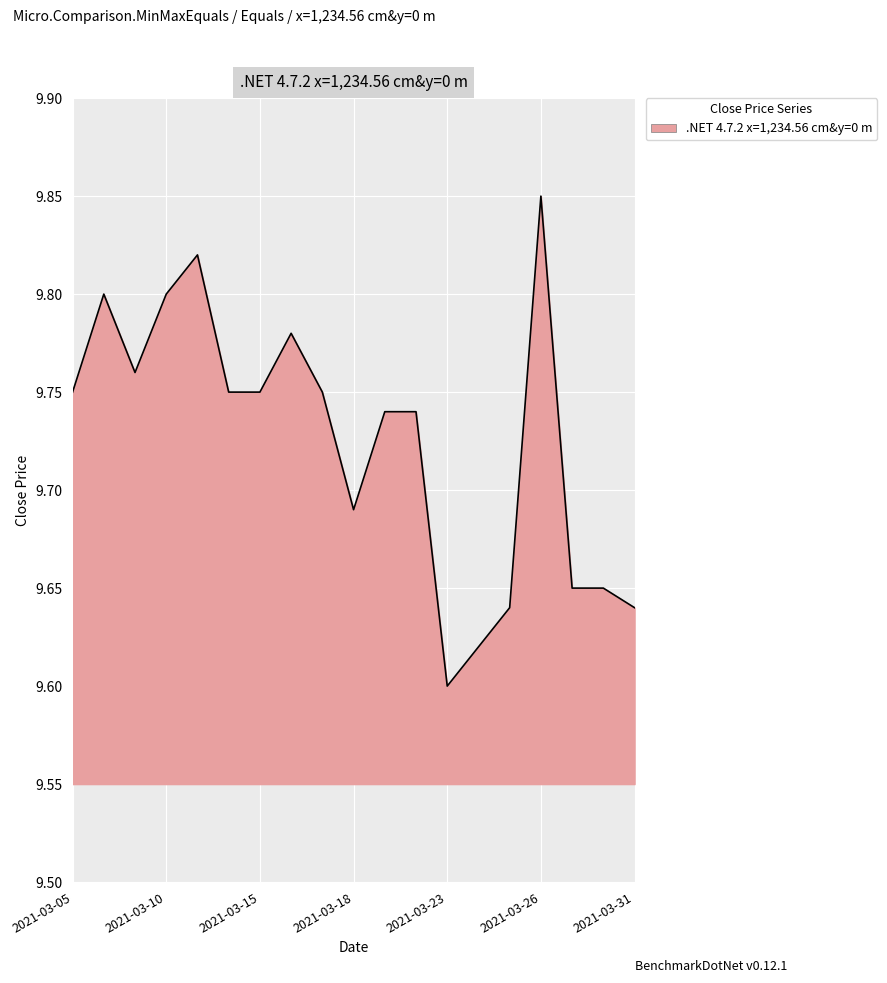

Does the chart display data point markers on the line(s)?

No